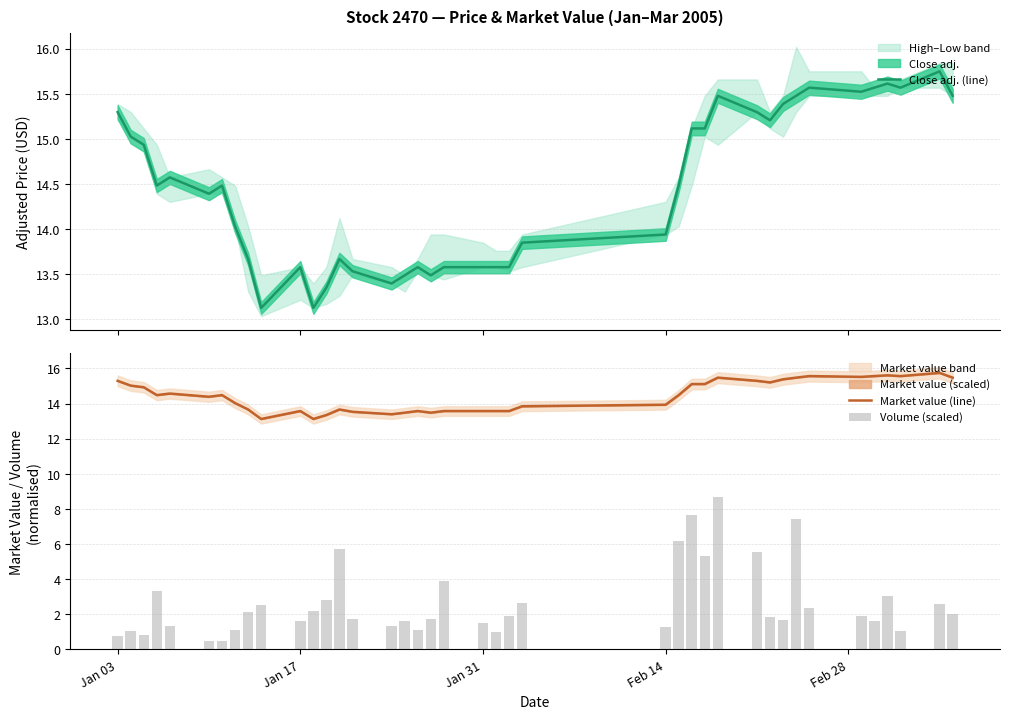

What is the minimum value for Market value (line)?

13.1